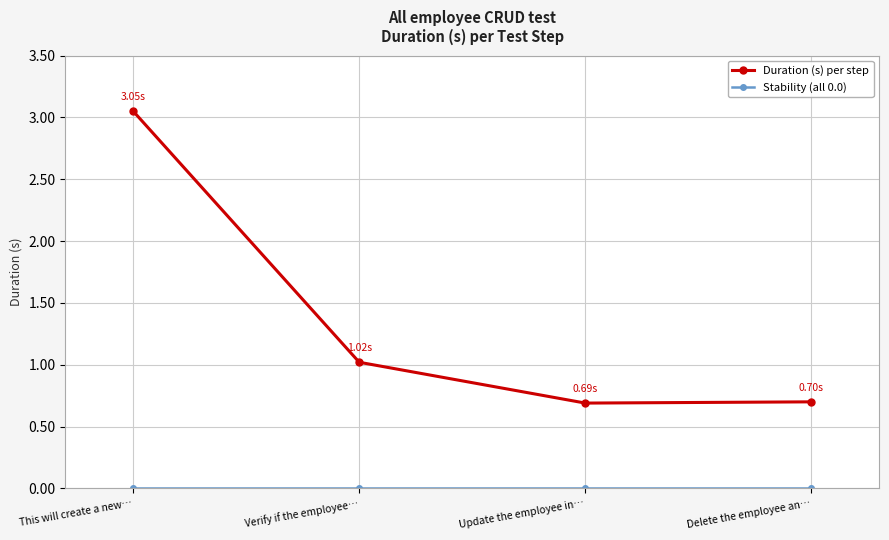

The Duration (s) per step series shows 0.7 at Delete the employee an…. True or false?

True